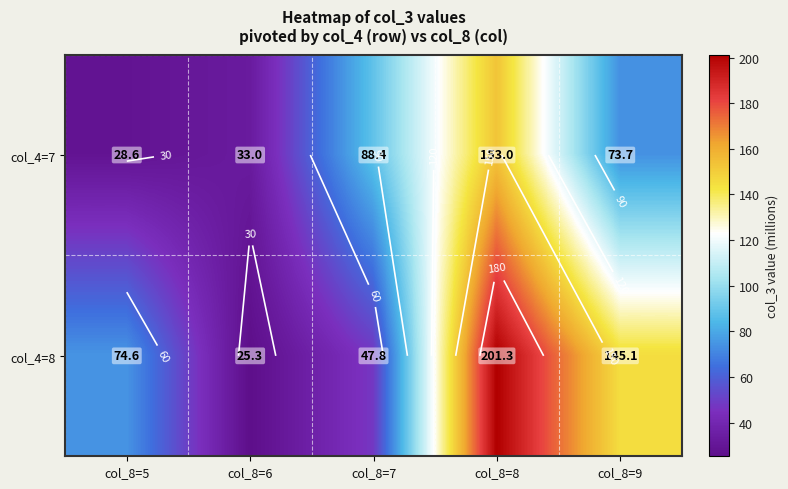

List the labels in order of col_4=7 value, largest first.

col_8=8, col_8=7, col_8=9, col_8=6, col_8=5